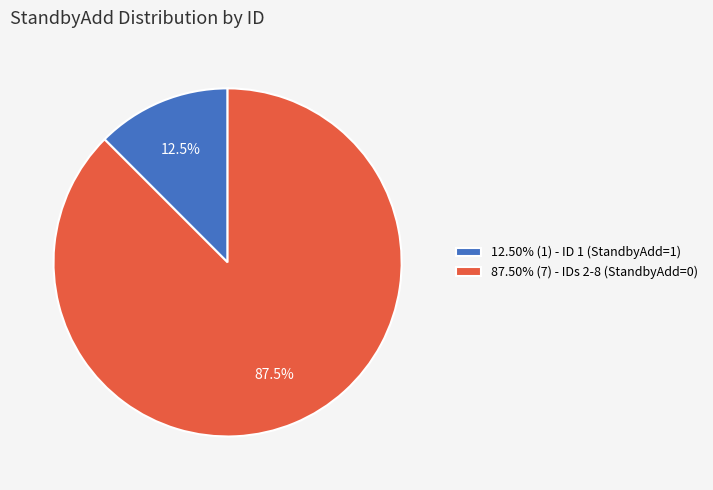

Approximately how many times larger is the value at 87.50% (7) - IDs 2-8 (StandbyAdd=0) compared to 12.50% (1) - ID 1 (StandbyAdd=1)?

7.0